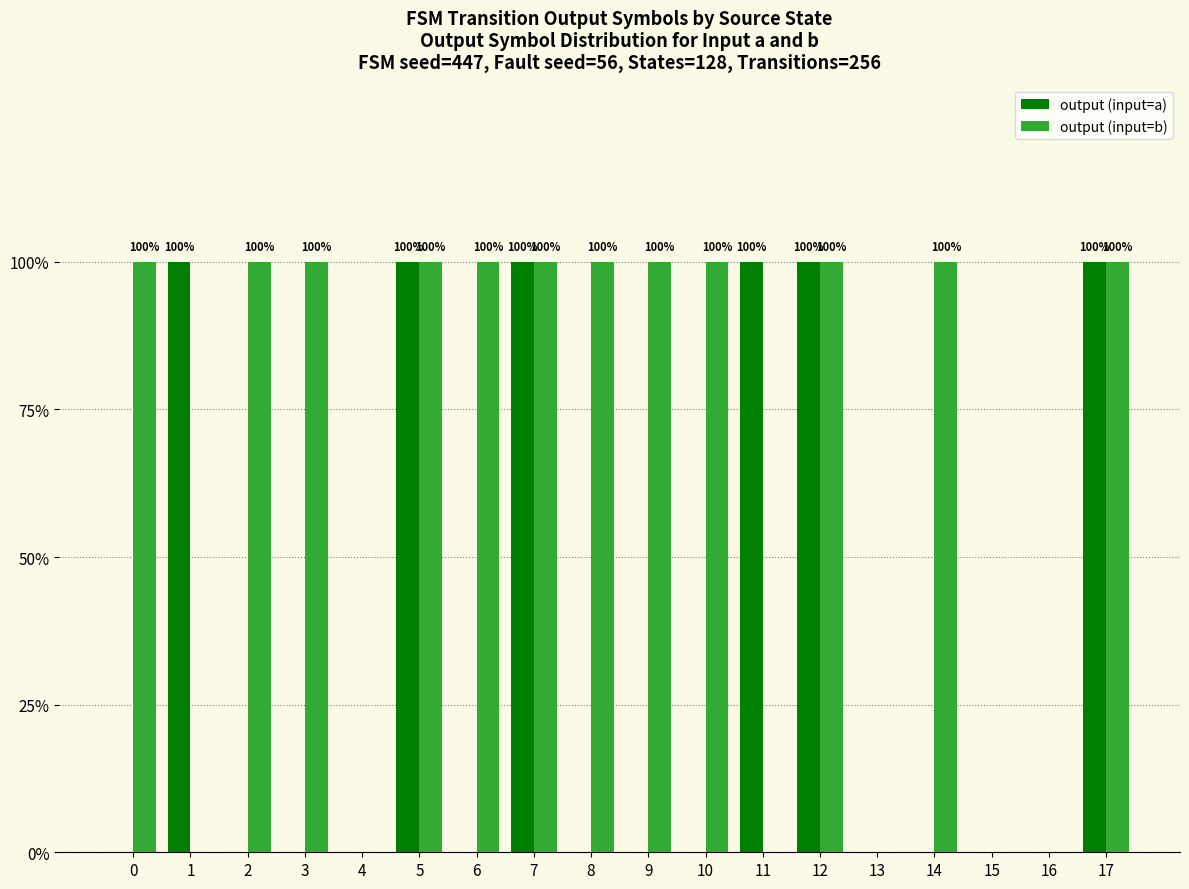

Is it true that output (input=a) equals -44 at 3?

False